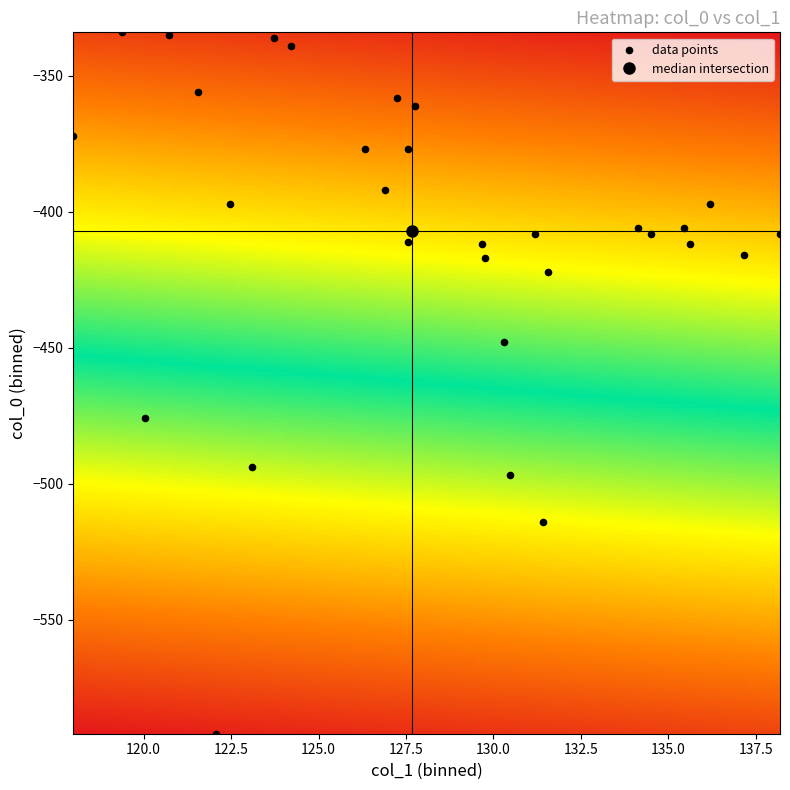

What is the range of Y values (max minus min)?

258